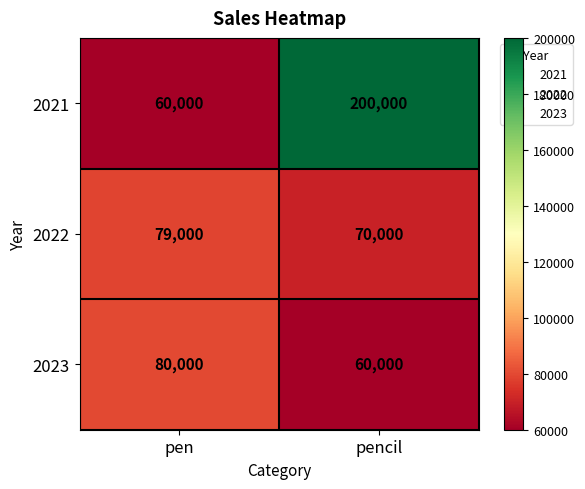

Which series has the largest total across all categories?

2021